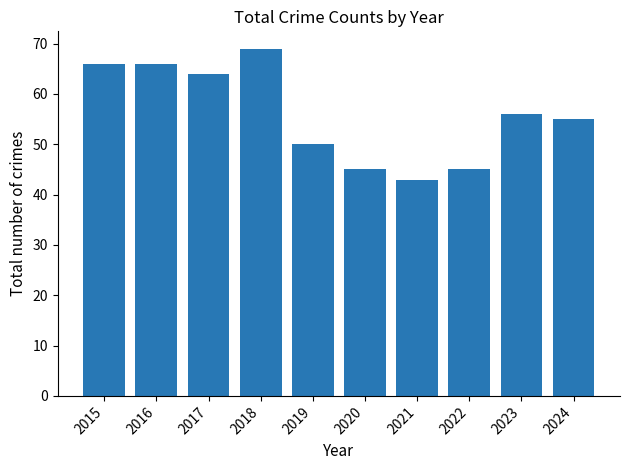

What is the change in value from 2017 to 2018?

+5